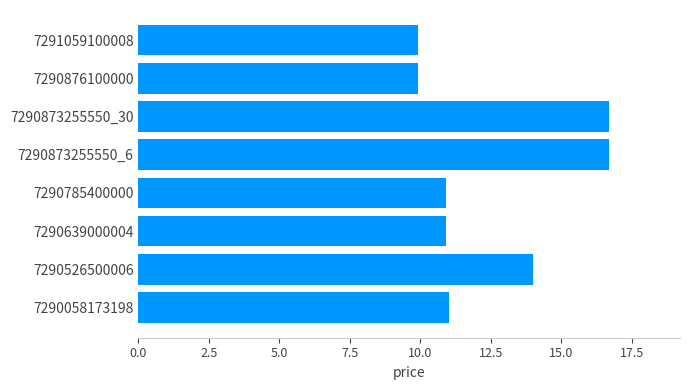

The chart shows a value of 10.9 at 7290639000004. True or false?

True